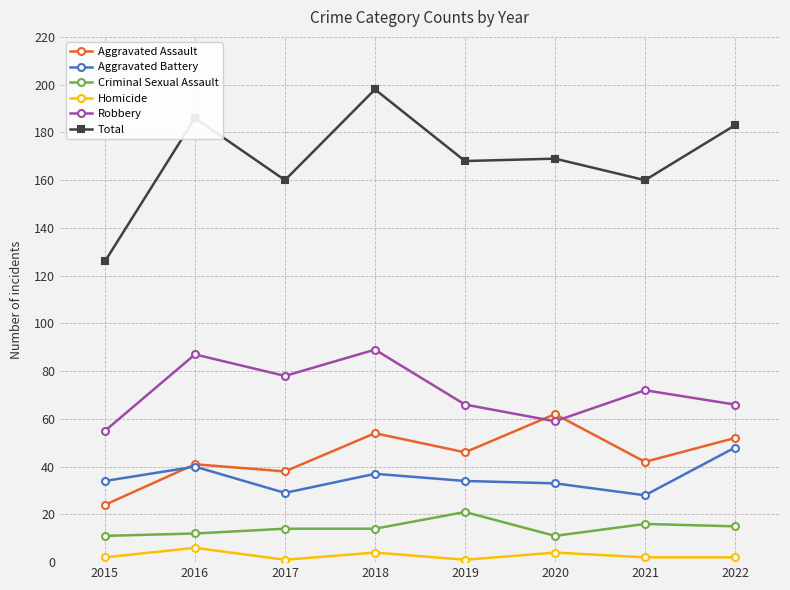

In Total, how many points are lower than both neighbors (excluding endpoints)?

3